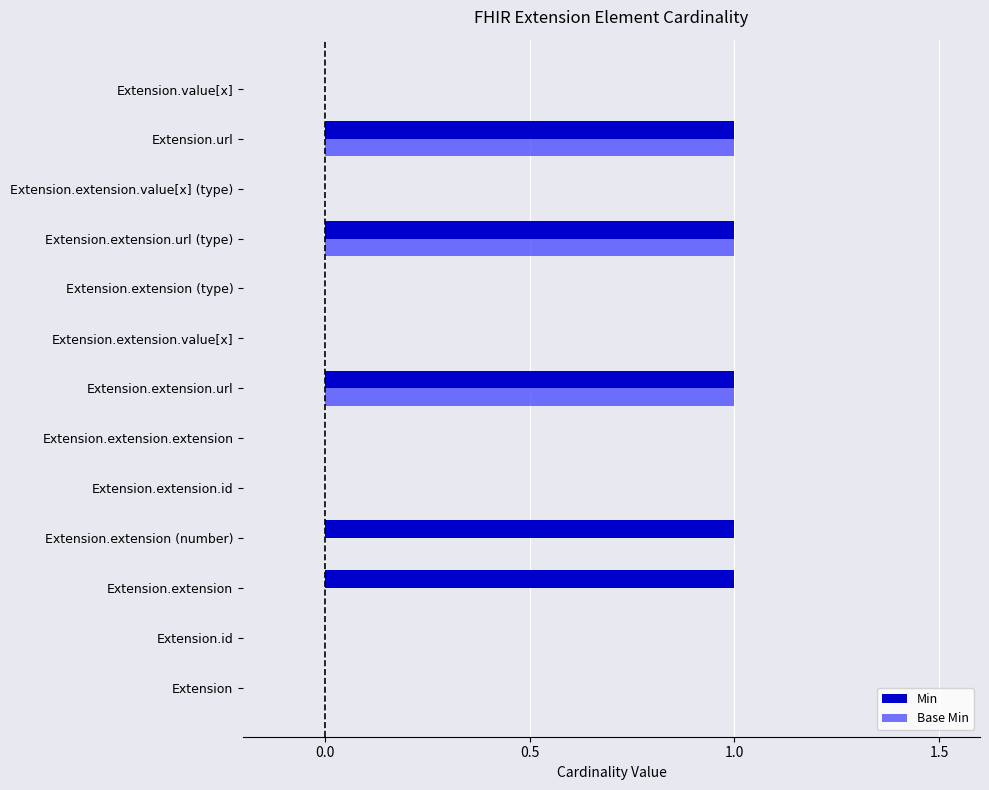

Which series changed the most between Extension and Extension.extension (number)?

Min